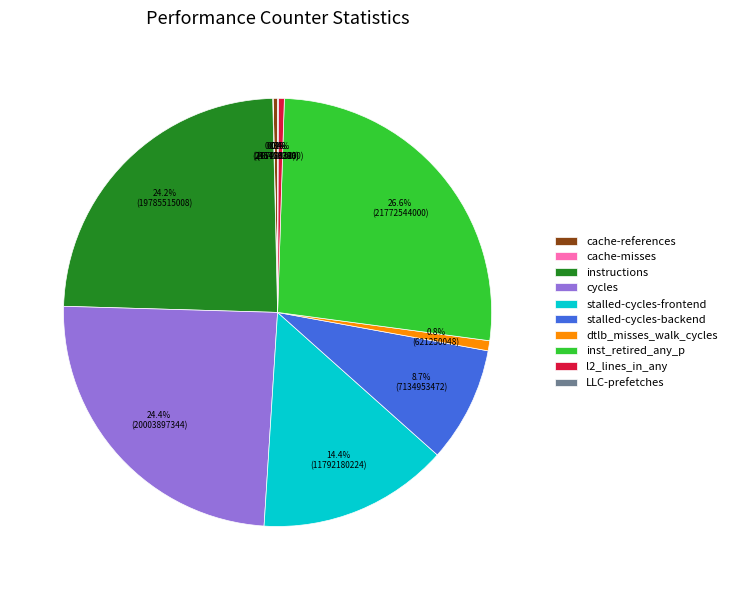

Between l2_lines_in_any and cycles, which is larger?

cycles